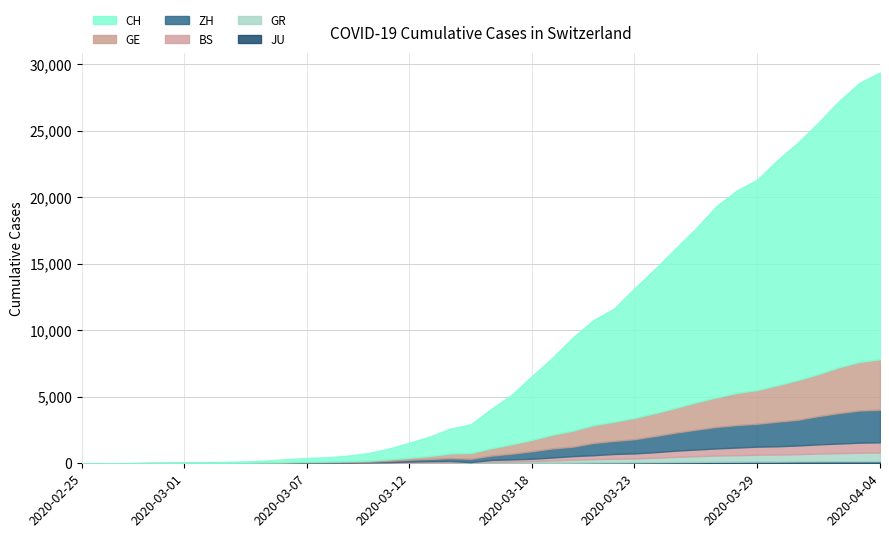

Reading left to right, transcribe all the data shown in this chart.

CH: 2020-02-25=0	2020-02-26=4	2020-02-27=8	2020-02-28=20	2020-02-29=30	2020-03-01=36	2020-03-02=50	2020-03-03=69	2020-03-04=97	2020-03-05=142	2020-03-06=219	2020-03-07=280	2020-03-08=327	2020-03-09=419	2020-03-10=569	2020-03-11=806	2020-03-12=1124	2020-03-13=1461	2020-03-14=1866	2020-03-15=2160	2020-03-16=2954	2020-03-17=3722	2020-03-18=4801	2020-03-19=5788	2020-03-20=7014	2020-03-21=7904	2020-03-22=8498	2020-03-23=9735	2020-03-24=10838	2020-03-25=11975	2020-03-26=13064	2020-03-27=14367	2020-03-28=15207	2020-03-29=15809	2020-03-30=16928	2020-03-31=17852	2020-04-01=18915	2020-04-02=20005	2020-04-03=20978	2020-04-04=21554
GE: 2020-02-25=0	2020-02-26=1	2020-02-27=1	2020-02-28=5	2020-02-29=9	2020-03-01=10	2020-03-02=11	2020-03-03=14	2020-03-04=16	2020-03-05=20	2020-03-06=30	2020-03-07=43	2020-03-08=45	2020-03-09=60	2020-03-10=79	2020-03-11=113	2020-03-12=154	2020-03-13=225	2020-03-14=347	2020-03-15=430	2020-03-16=551	2020-03-17=705	2020-03-18=857	2020-03-19=1035	2020-03-20=1204	2020-03-21=1342	2020-03-22=1445	2020-03-23=1600	2020-03-24=1717	2020-03-25=1856	2020-03-26=2057	2020-03-27=2215	2020-03-28=2419	2020-03-29=2530	2020-03-30=2743	2020-03-31=2984	2020-04-01=3160	2020-04-02=3445	2020-04-03=3650	2020-04-04=3788
ZH: 2020-02-25=0	2020-02-26=0	2020-02-27=2	2020-02-28=2	2020-02-29=6	2020-03-01=7	2020-03-02=10	2020-03-03=13	2020-03-04=15	2020-03-05=23	2020-03-06=29	2020-03-07=34	2020-03-08=40	2020-03-09=49	2020-03-10=62	2020-03-11=101	2020-03-12=140	2020-03-13=163	2020-03-14=218	2020-03-15=250	2020-03-16=326	2020-03-17=429	2020-03-18=568	2020-03-19=679	2020-03-20=711	2020-03-21=919	2020-03-22=978	2020-03-23=1067	2020-03-24=1213	2020-03-25=1357	2020-03-26=1489	2020-03-27=1616	2020-03-28=1690	2020-03-29=1722	2020-03-30=1848	2020-03-31=1936	2020-04-01=2125	2020-04-02=2289	2020-04-03=2417	2020-04-04=2450
GR: 2020-02-25=0	2020-02-26=2	2020-02-27=2	2020-02-28=6	2020-02-29=6	2020-03-01=6	2020-03-02=9	2020-03-03=9	2020-03-04=12	2020-03-05=14	2020-03-06=16	2020-03-07=17	2020-03-08=18	2020-03-09=18	2020-03-10=22	2020-03-11=31	2020-03-12=43	2020-03-13=53	2020-03-14=56	2020-03-15=71	2020-03-16=84	2020-03-17=101	2020-03-18=128	2020-03-19=182	2020-03-20=226	2020-03-21=258	2020-03-22=284	2020-03-23=300	2020-03-24=343	2020-03-25=393	2020-03-26=433	2020-03-27=474	2020-03-28=495	2020-03-29=519	2020-03-30=535	2020-03-31=547	2020-04-01=592	2020-04-02=622	2020-04-03=649	2020-04-04=657
BS: 2020-02-25=0	2020-02-26=0	2020-02-27=1	2020-02-28=1	2020-02-29=1	2020-03-01=1	2020-03-02=1	2020-03-03=3	2020-03-04=3	2020-03-05=8	2020-03-06=15	2020-03-07=21	2020-03-08=24	2020-03-09=28	2020-03-10=33	2020-03-11=49	2020-03-12=73	2020-03-13=92	2020-03-14=100	2020-03-15=0	2020-03-16=143	2020-03-17=164	2020-03-18=181	2020-03-19=220	2020-03-20=270	2020-03-21=297	2020-03-22=356	2020-03-23=374	2020-03-24=410	2020-03-25=462	2020-03-26=501	2020-03-27=530	2020-03-28=569	2020-03-29=605	2020-03-30=617	2020-03-31=653	2020-04-01=687	2020-04-02=714	2020-04-03=754	2020-04-04=767
JU: 2020-02-25=0	2020-02-26=0	2020-02-27=1	2020-02-28=1	2020-02-29=1	2020-03-01=1	2020-03-02=1	2020-03-03=2	2020-03-04=2	2020-03-05=4	2020-03-06=4	2020-03-07=5	2020-03-08=5	2020-03-09=7	2020-03-10=7	2020-03-11=7	2020-03-12=12	2020-03-13=17	2020-03-14=18	2020-03-15=19	2020-03-16=25	2020-03-17=29	2020-03-18=32	2020-03-19=36	2020-03-20=44	2020-03-21=54	2020-03-22=61	2020-03-23=69	2020-03-24=82	2020-03-25=92	2020-03-26=100	2020-03-27=114	2020-03-28=119	2020-03-29=127	2020-03-30=128	2020-03-31=140	2020-04-01=145	2020-04-02=149	2020-04-03=149	2020-04-04=154